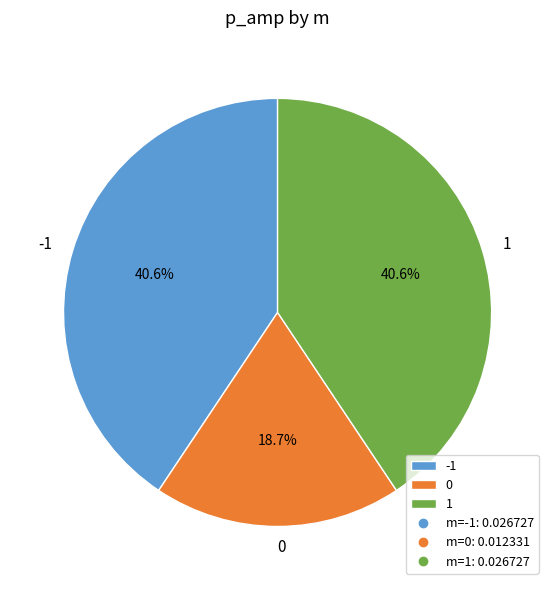

The 1 slice represents 34% of the pie. True or false?

False